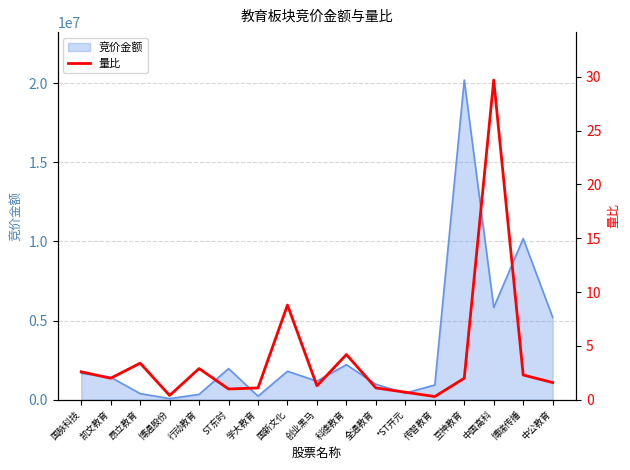

What is the greatest value displayed?

29.7